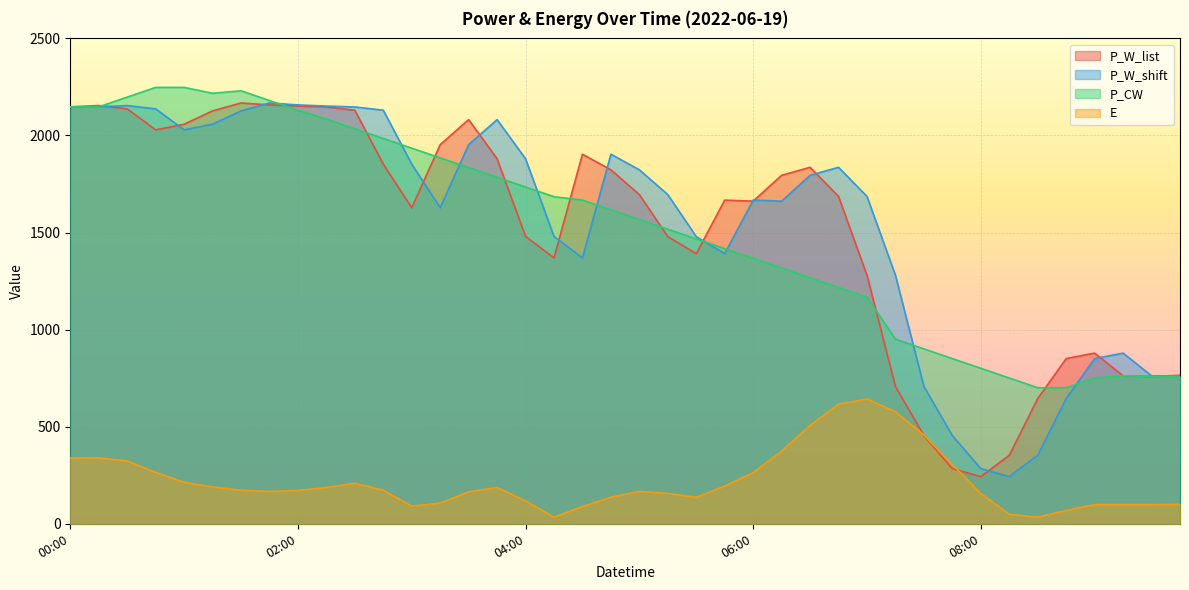

True or false: P_W_shift has a value of 642.4 at 06:15.

False